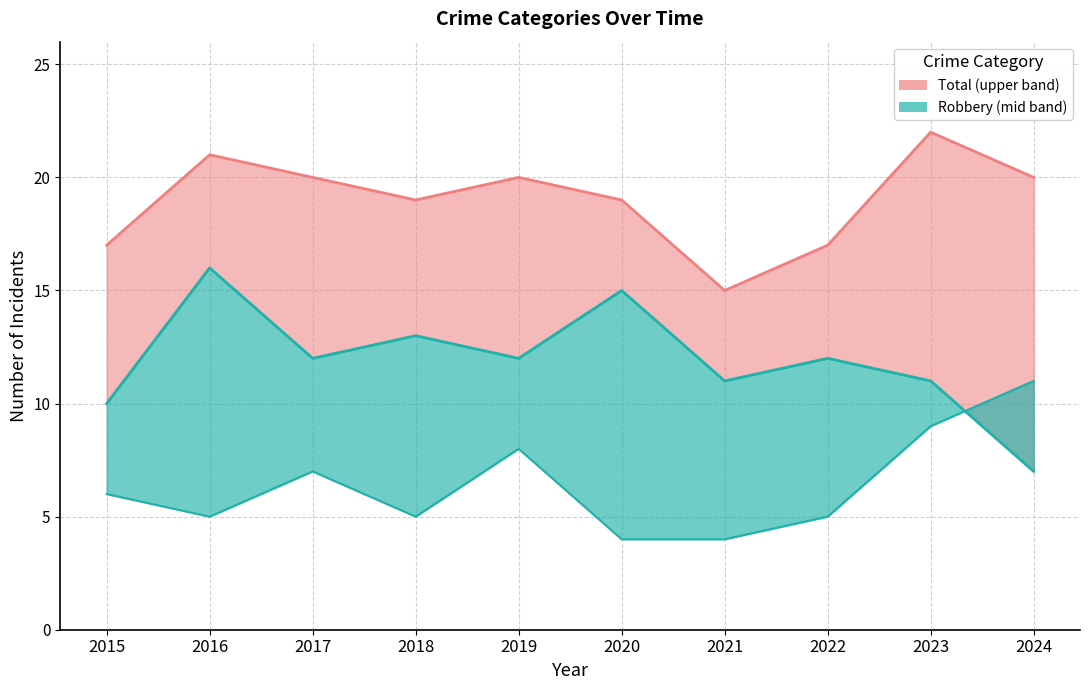

The Robbery series shows 13 at 2018. True or false?

True